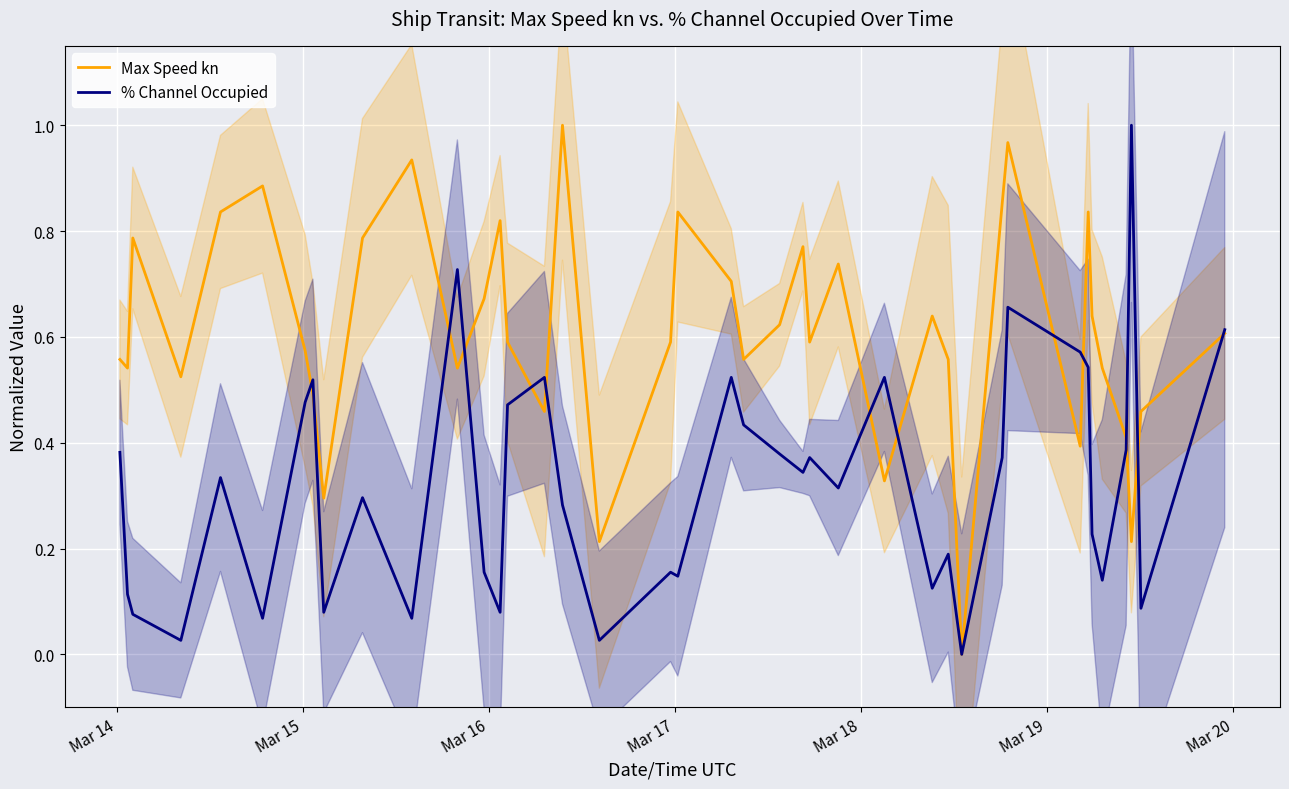

The value of % Channel Occupied at Mar 18 is 0.3. True or false?

True